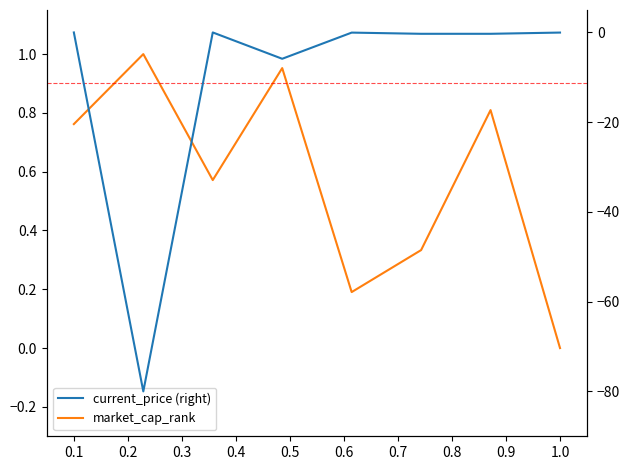

Is it true that market_cap_rank equals 0.5 at 0.4?

False